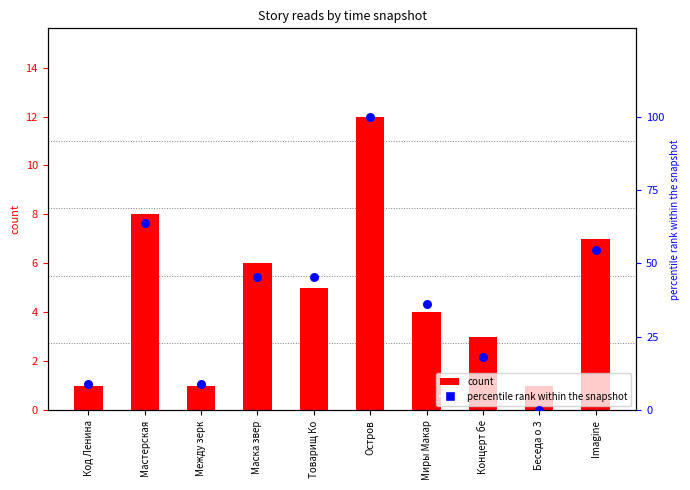

At which category is the sum across all series the highest?

Остров